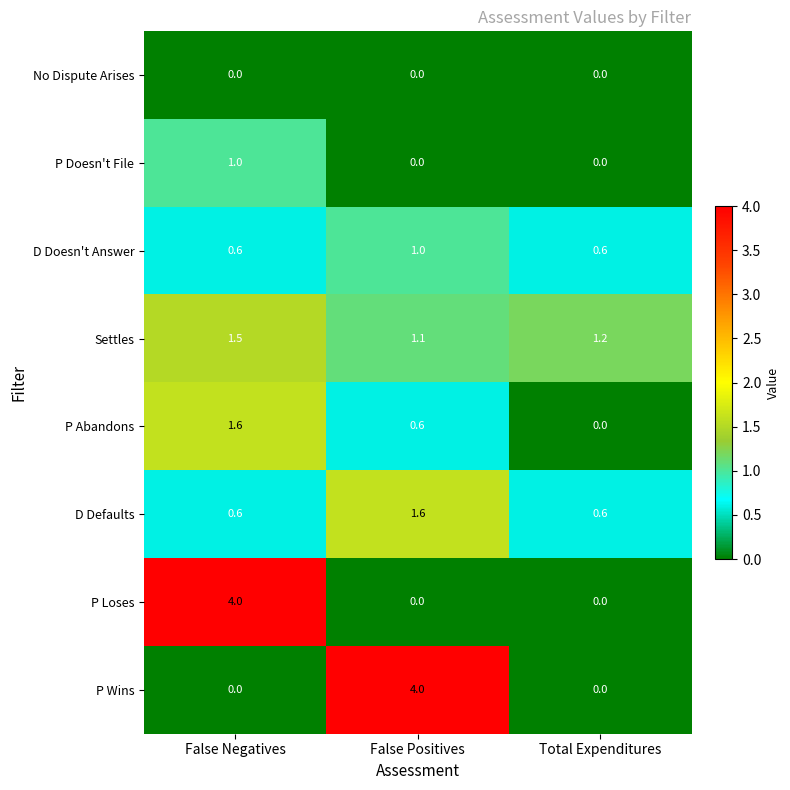

Is it true that P Wins equals 0.0 at False Negatives?

True